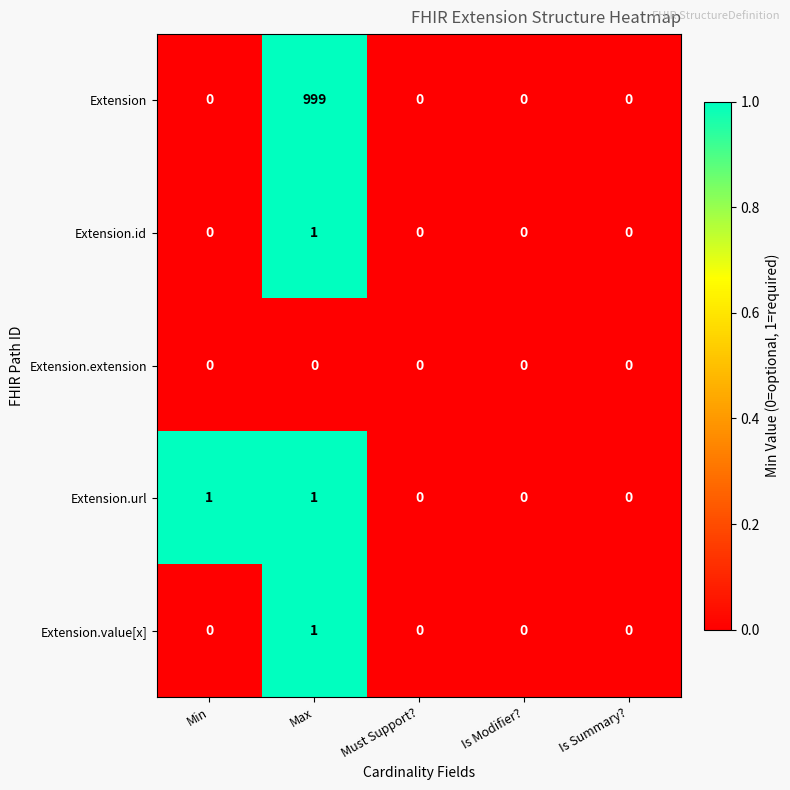

Reading right to left, what are all the values shown in this chart?

Extension: 0	0	0	999	0
Extension.id: 0	0	0	1	0
Extension.extension: 0	0	0	0	0
Extension.url: 0	0	0	1	1
Extension.value[x]: 0	0	0	1	0